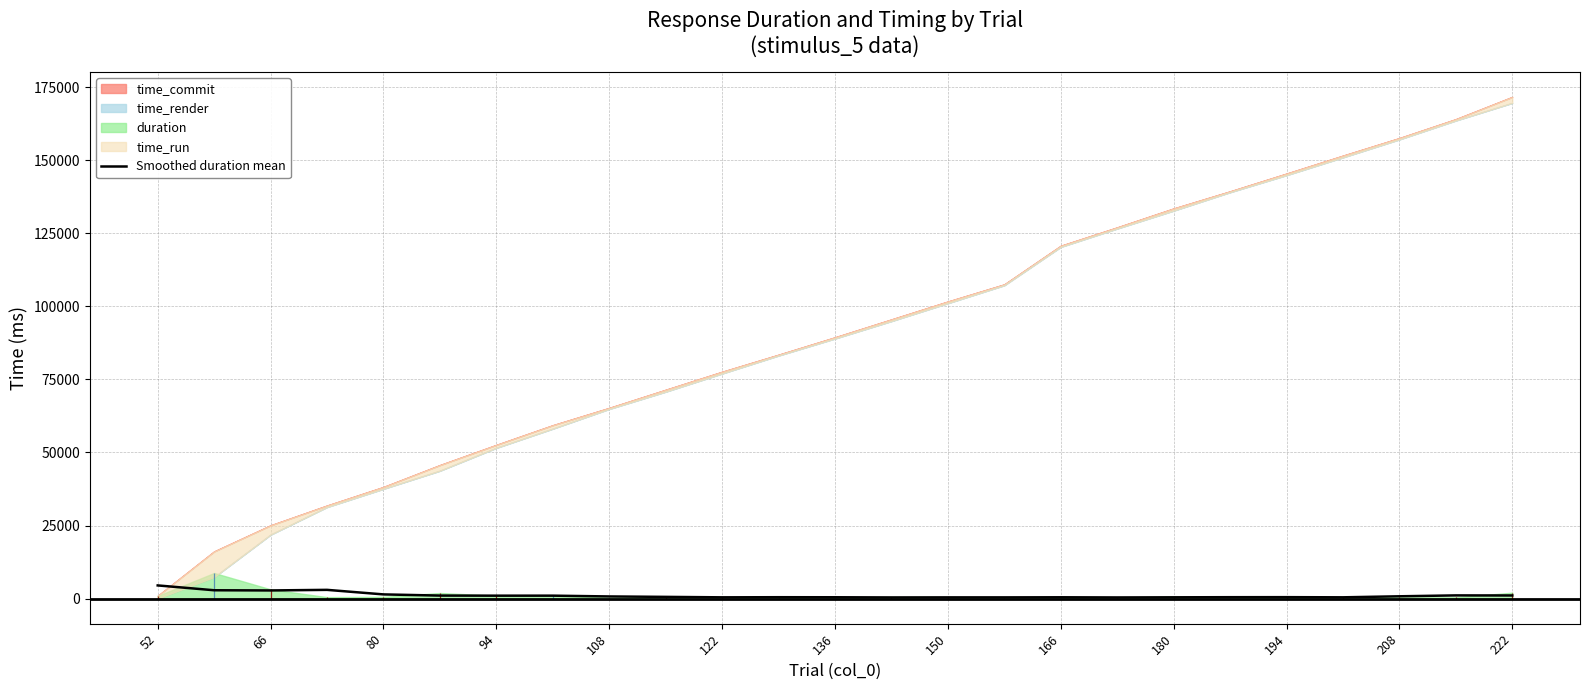

What is the value of the 24th point from the left?

1093.5